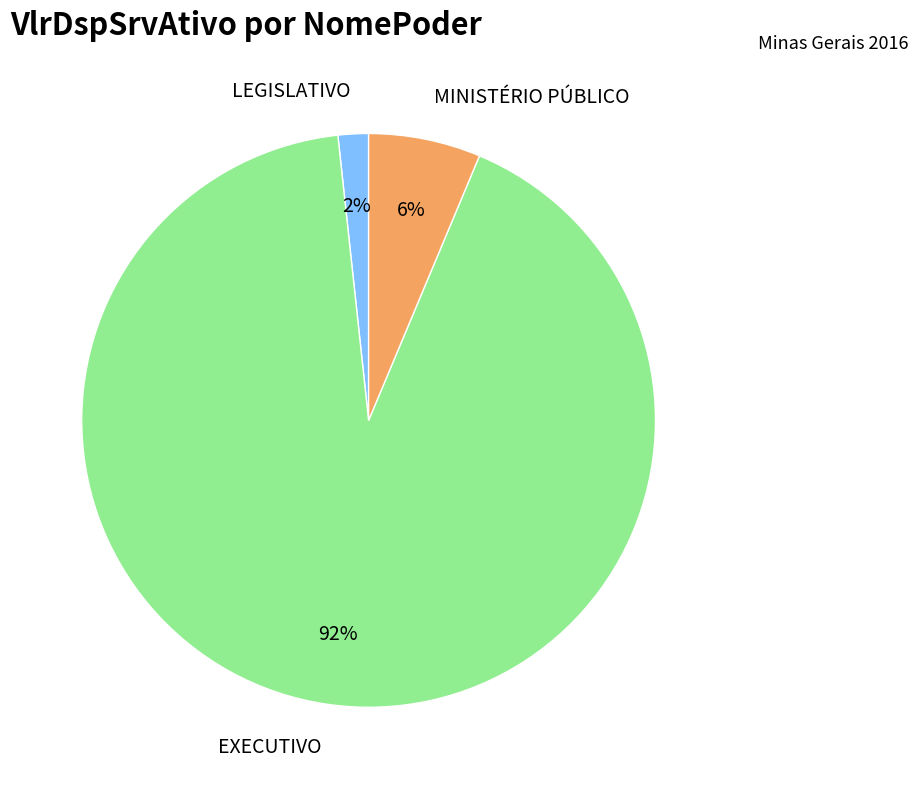

The MINISTÉRIO PÚBLICO slice represents 16% of the pie. True or false?

False